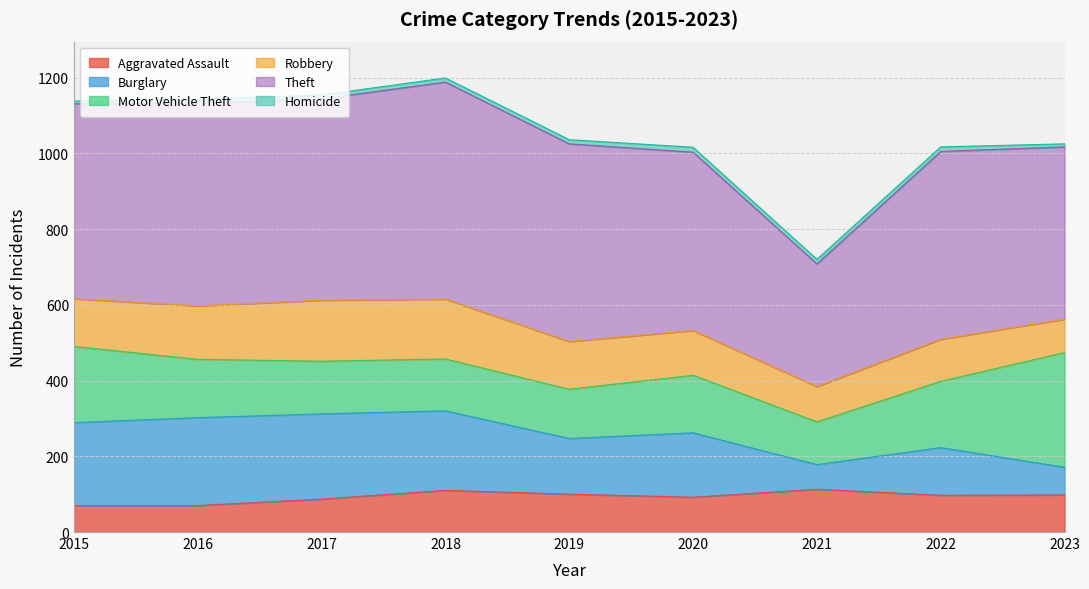

In Theft, how many points are lower than both neighbors (excluding endpoints)?

2